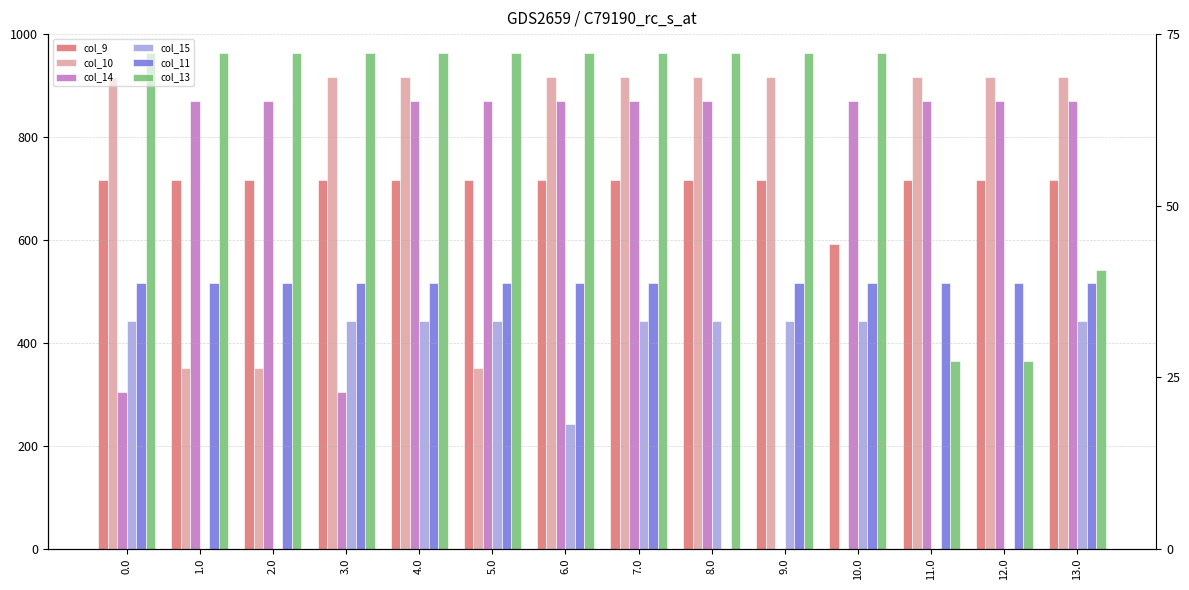

What is the difference between the second highest and second lowest values in the col_15 series?

443.0